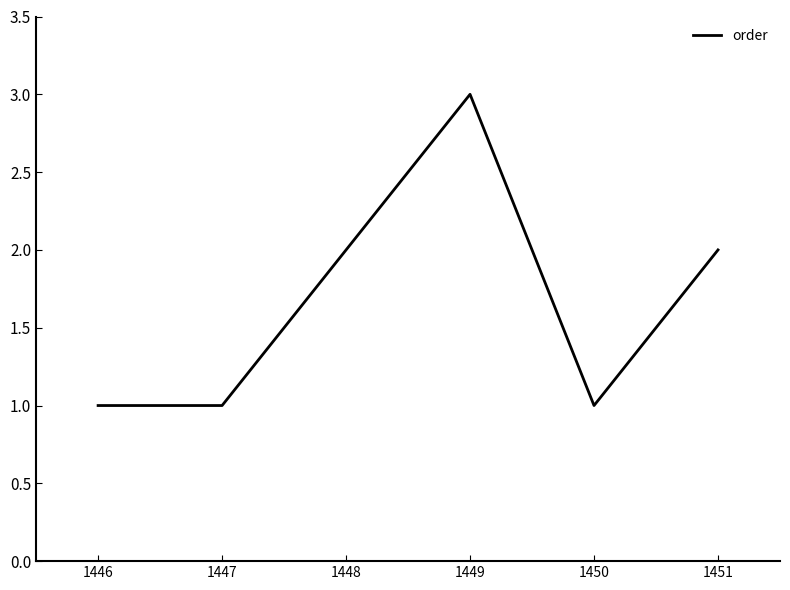

What is the average value?

2